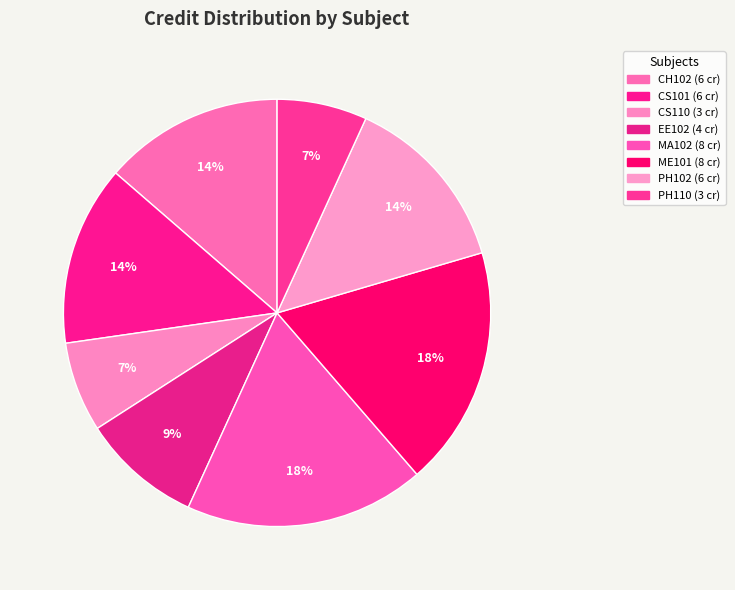

Does CH102 account for over 50% of the chart?

No